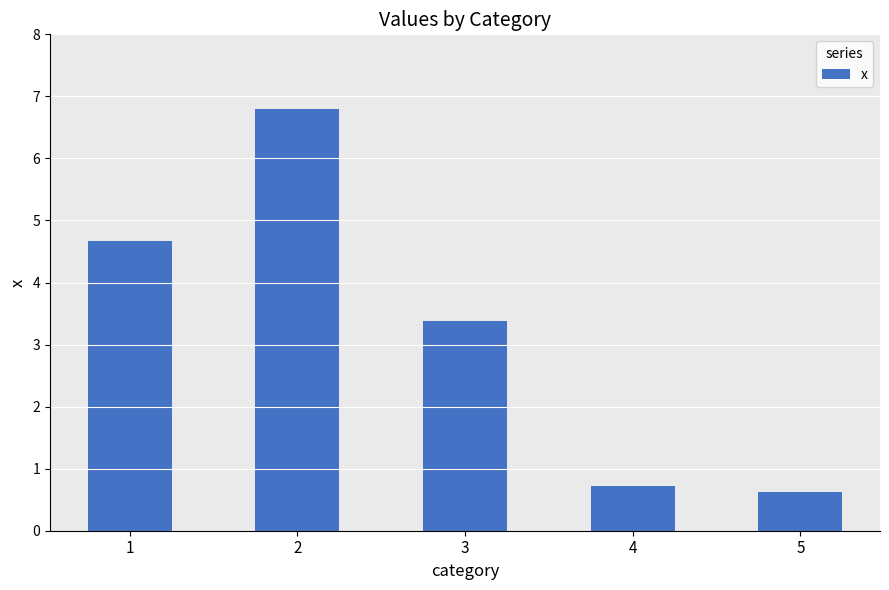

At which label is the value closest to 3?

3